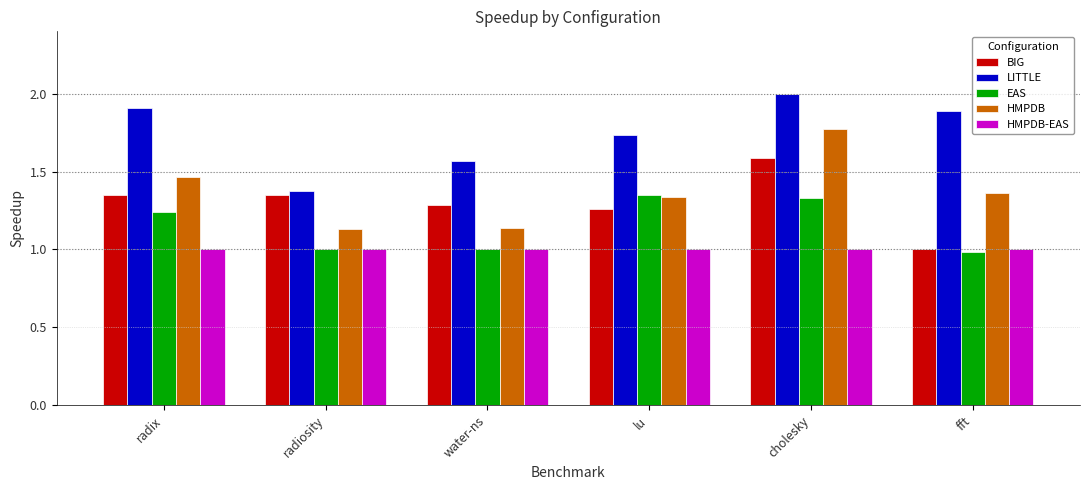

What is the minimum value for BIG?

1.0